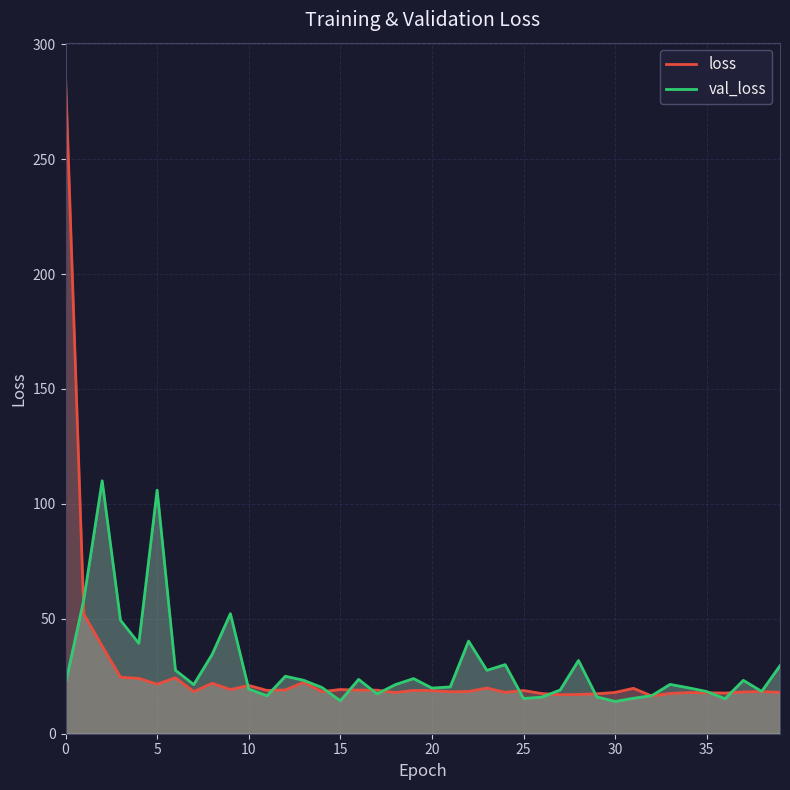

Is it true that loss equals 30.4 at 15?

False